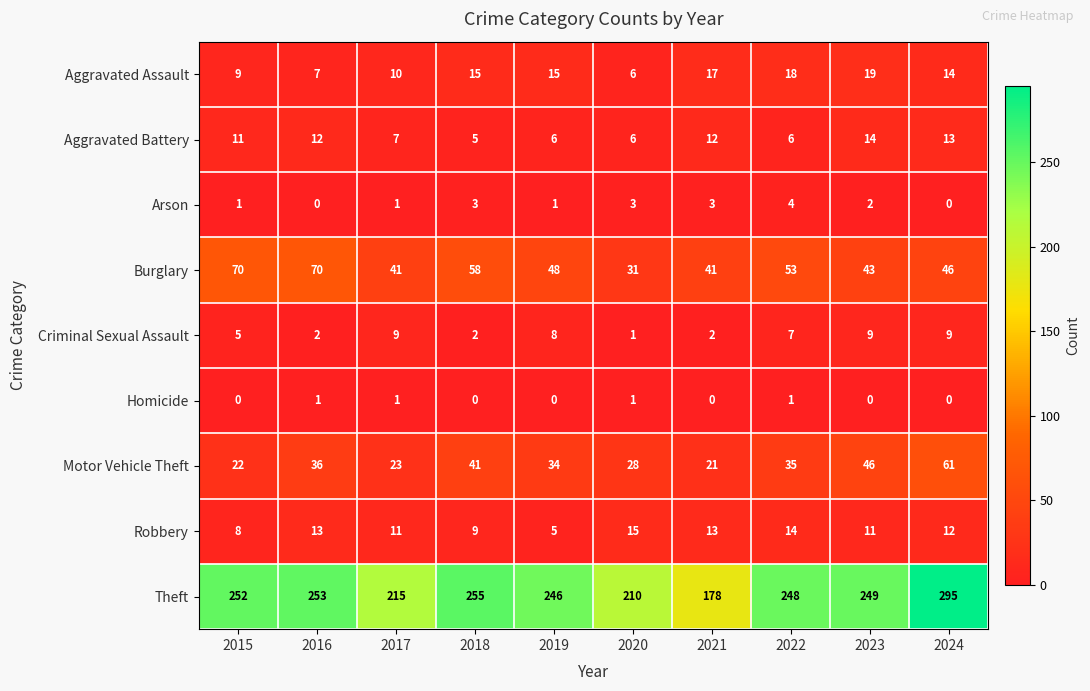

Which series has the largest total across all categories?

Theft